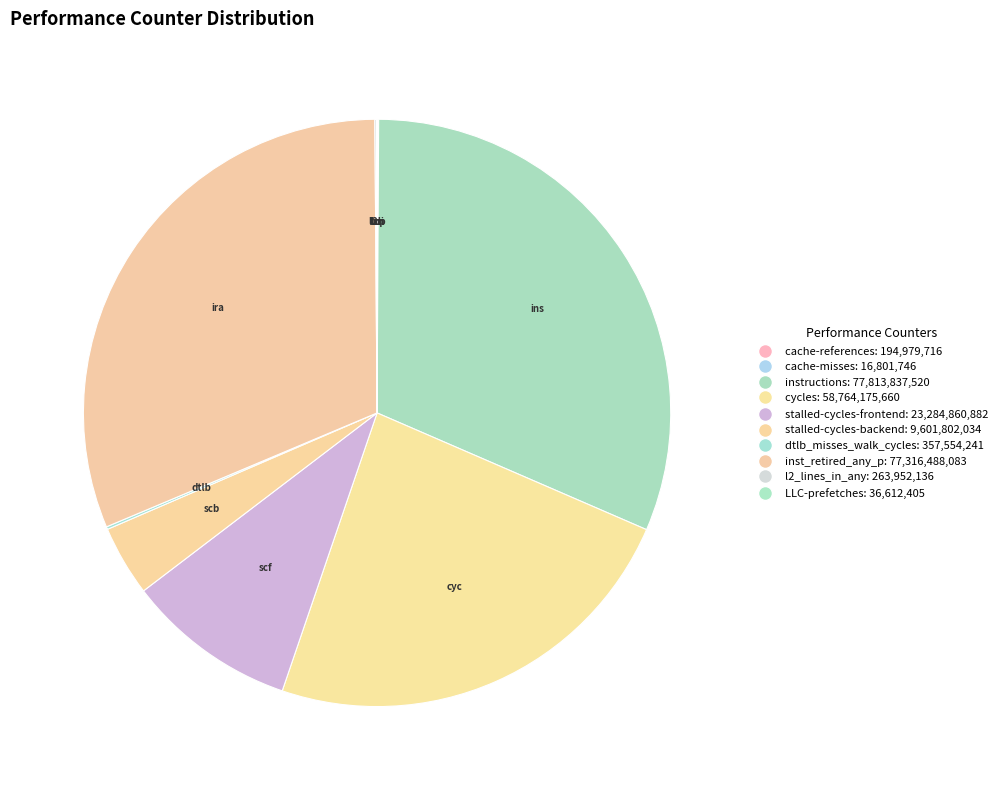

The cycles slice represents 24% of the pie. True or false?

True